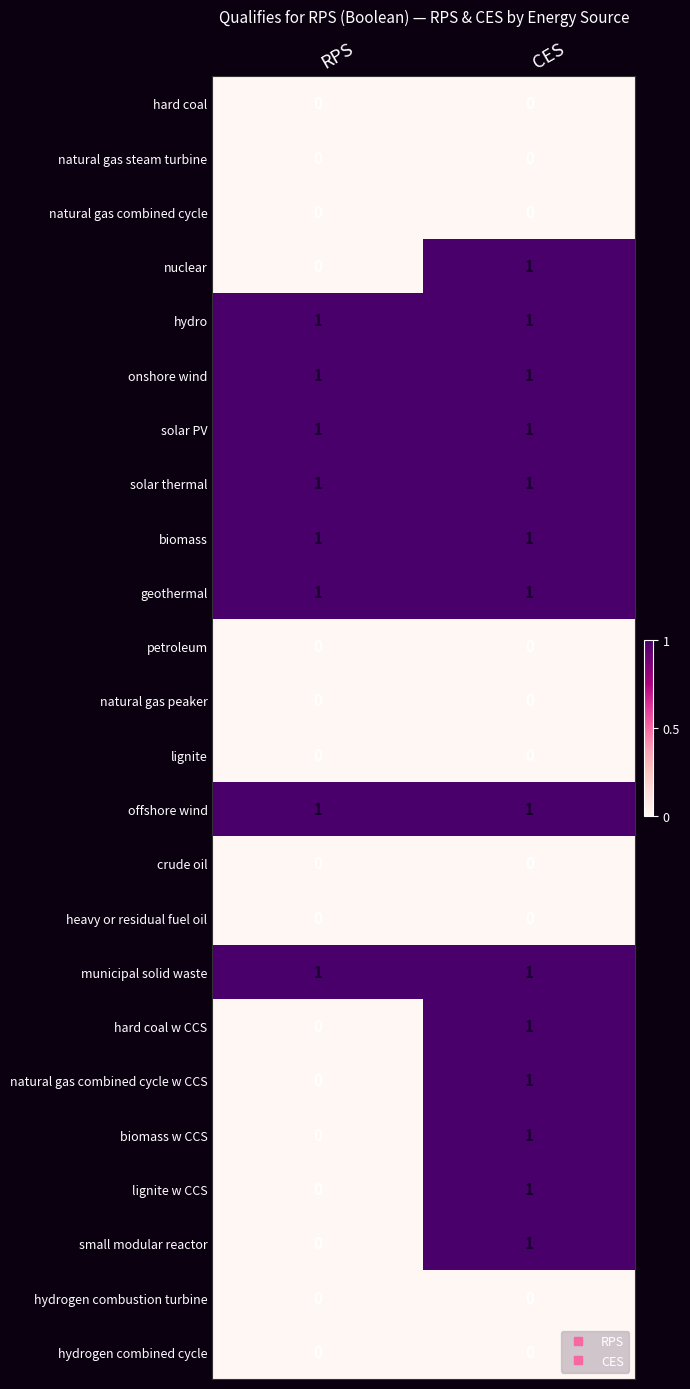

List the labels in order of lignite w CCS value, smallest first.

RPS, CES